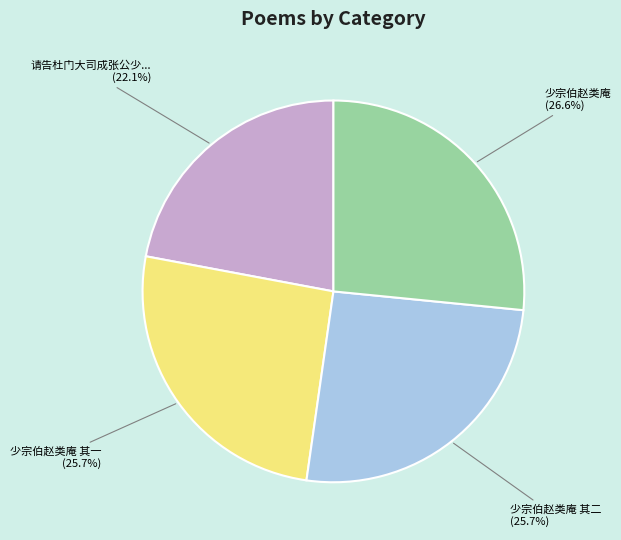

Does any single category account for the majority?

No